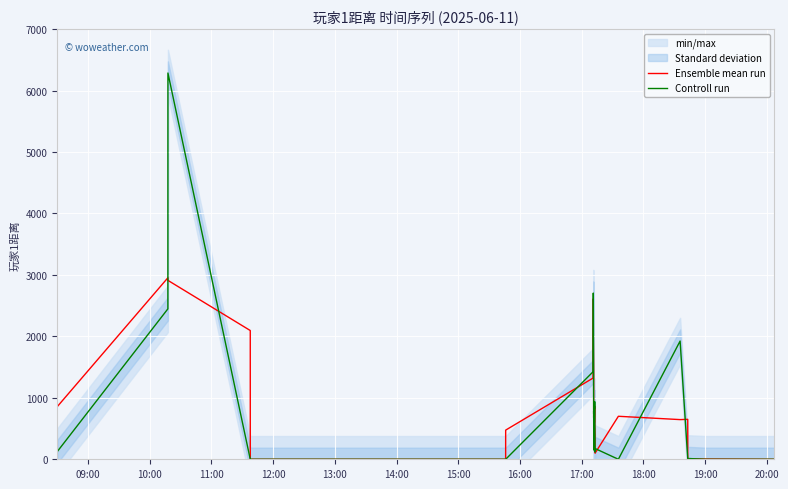

After their last crossing, which series has the higher values: Controll run or Ensemble mean run?

Ensemble mean run